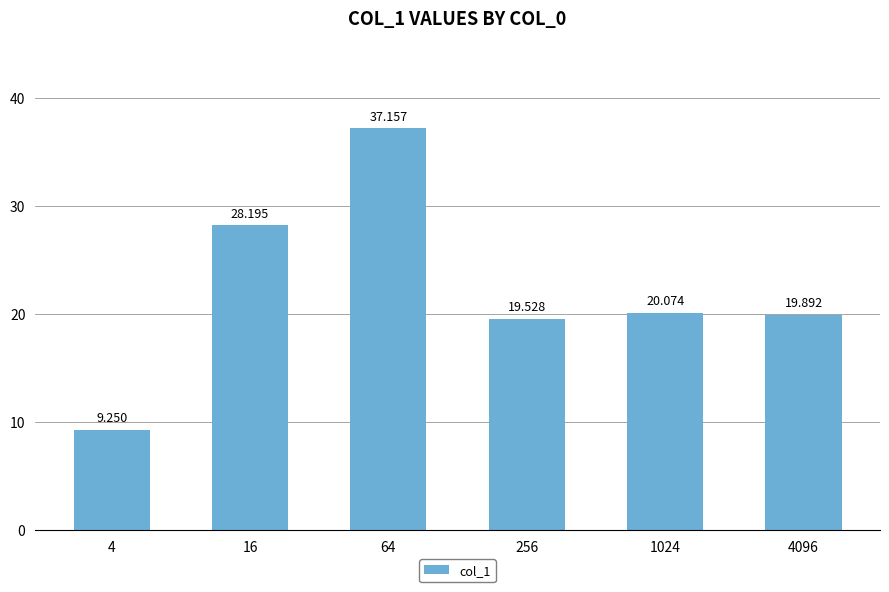

What is the change in value from 64 to 1024?

-17.1